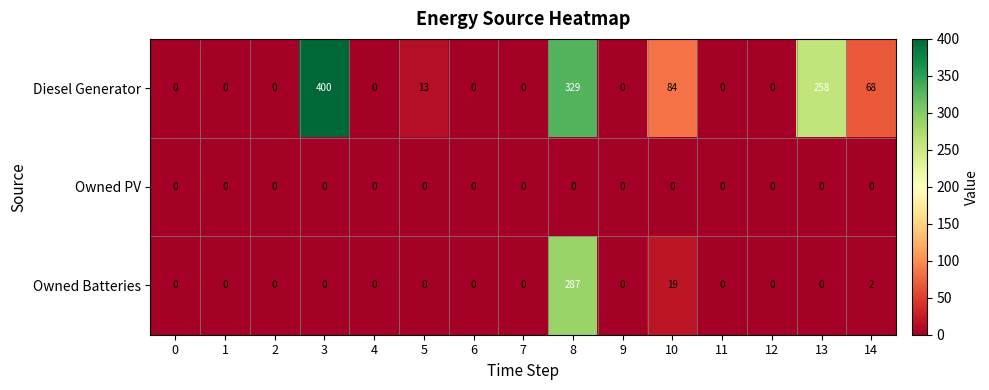

True or false: Owned PV has a value of 0 at 12.

True